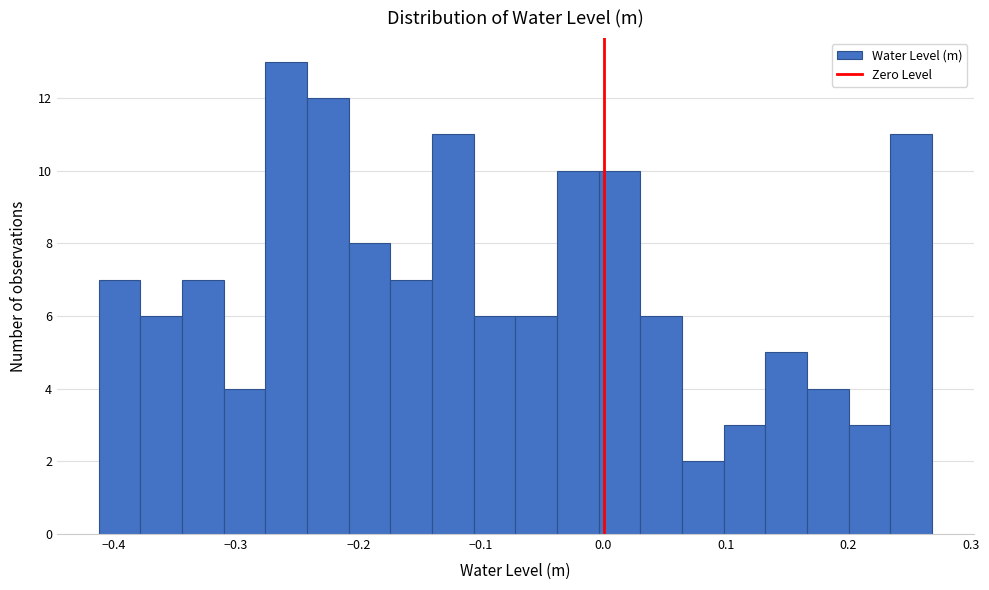

Around what value on the x-axis is the tallest bar? Give the approximate position of its centre, as read against the axis.

-0.26